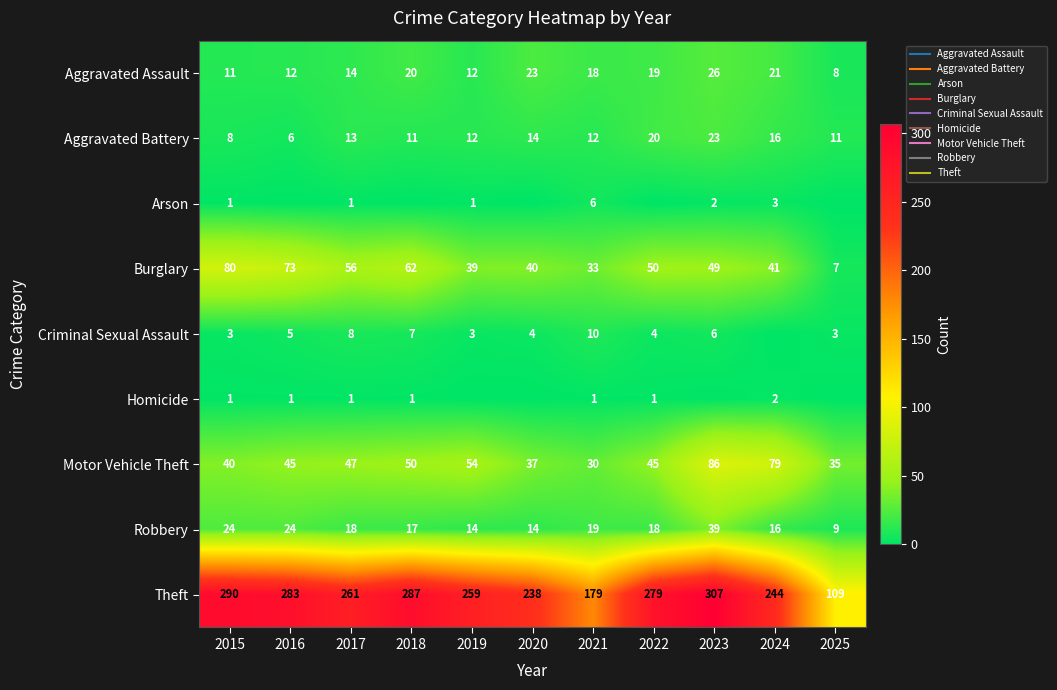

Where does the Criminal Sexual Assault series first go above 4?

2016